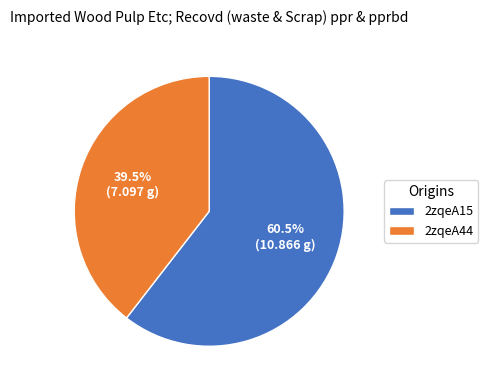

Rank the categories by value from highest to lowest.

2zqeA15, 2zqeA44